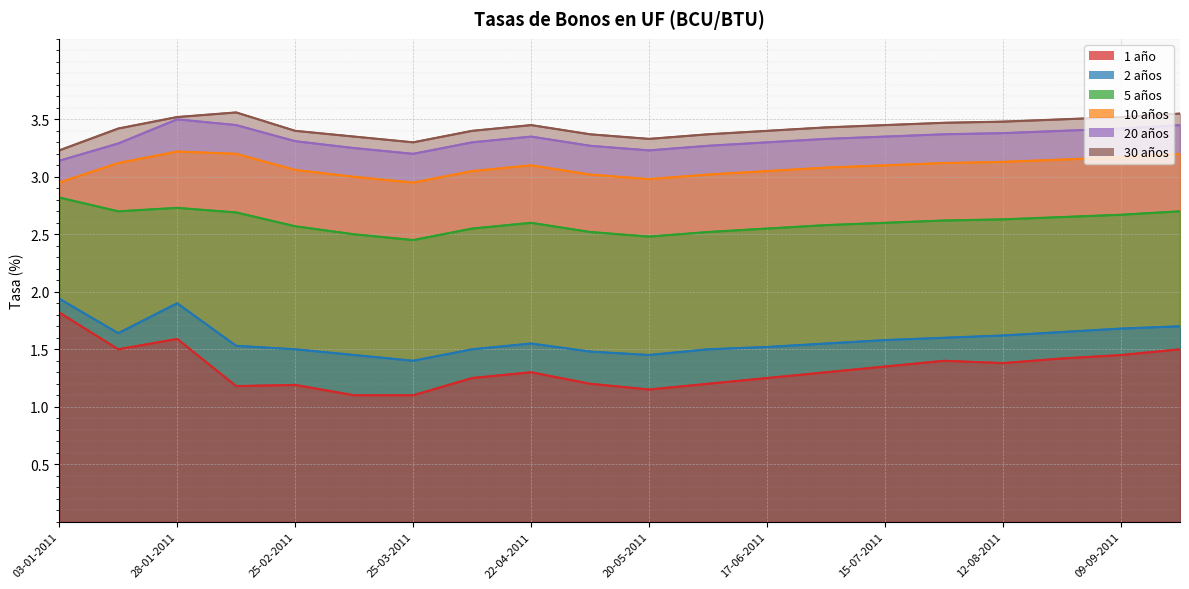

Is it true that 5 años equals 2.6 at 26-08-2011?

True